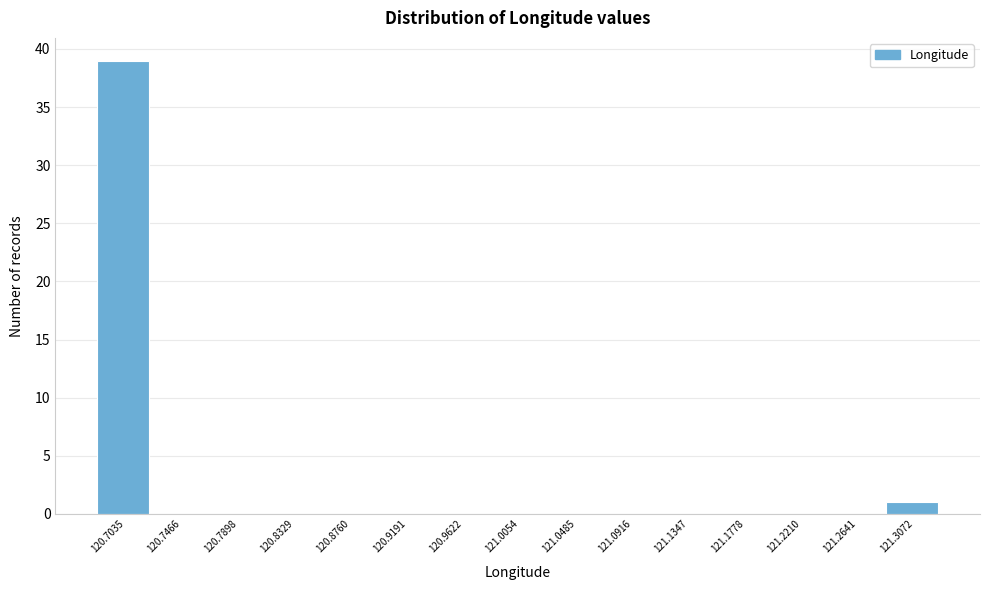

Reading left to right, list every bar in this chart as the range it spans on the x-axis followed by its height. Neither the bar edges nor the heights are printed on the chart, so give them approximately, as read against the axes.

120.680 to 120.725: 39
120.725 to 120.770: 0
120.770 to 120.810: 0
120.810 to 120.855: 0
120.855 to 120.900: 0
120.900 to 120.940: 0
120.940 to 120.985: 0
120.985 to 121.025: 0
121.025 to 121.070: 0
121.070 to 121.115: 0
121.115 to 121.155: 0
121.155 to 121.200: 0
121.200 to 121.245: 0
121.245 to 121.285: 0
121.285 to 121.330: 1